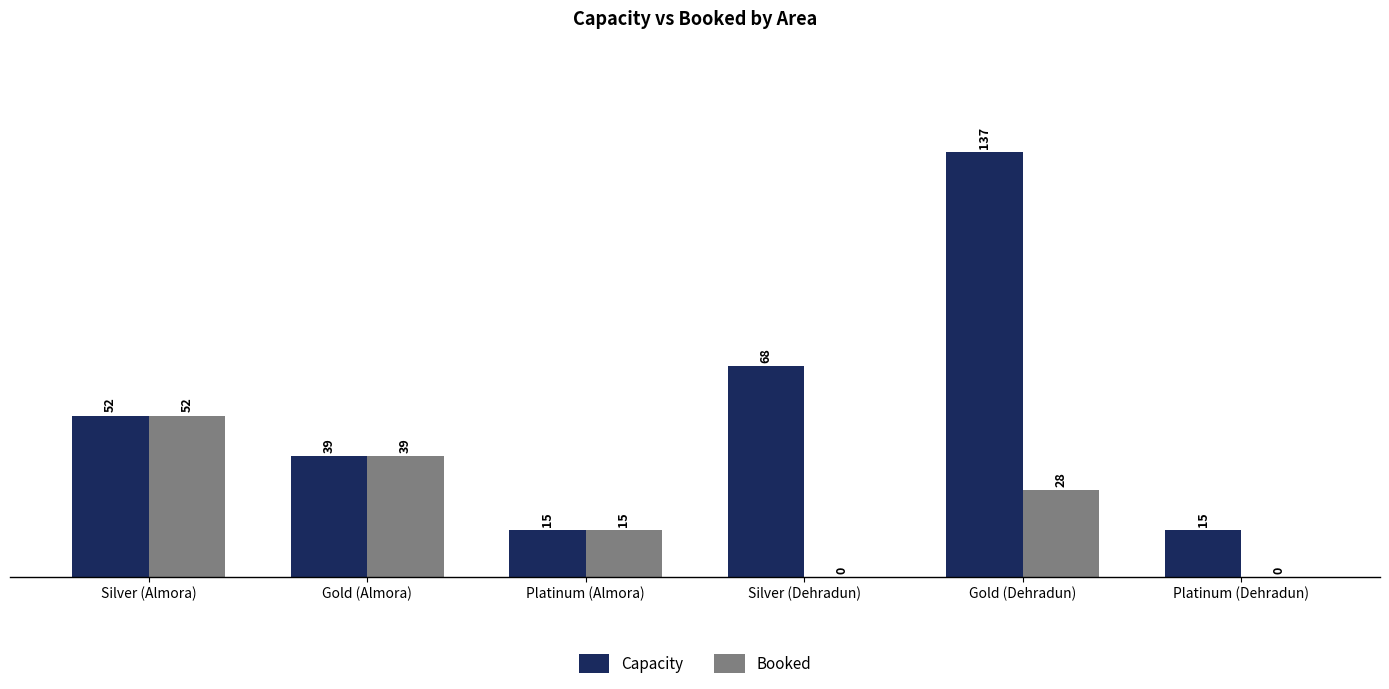

What is the total value across all series at Platinum (Almora)?

30